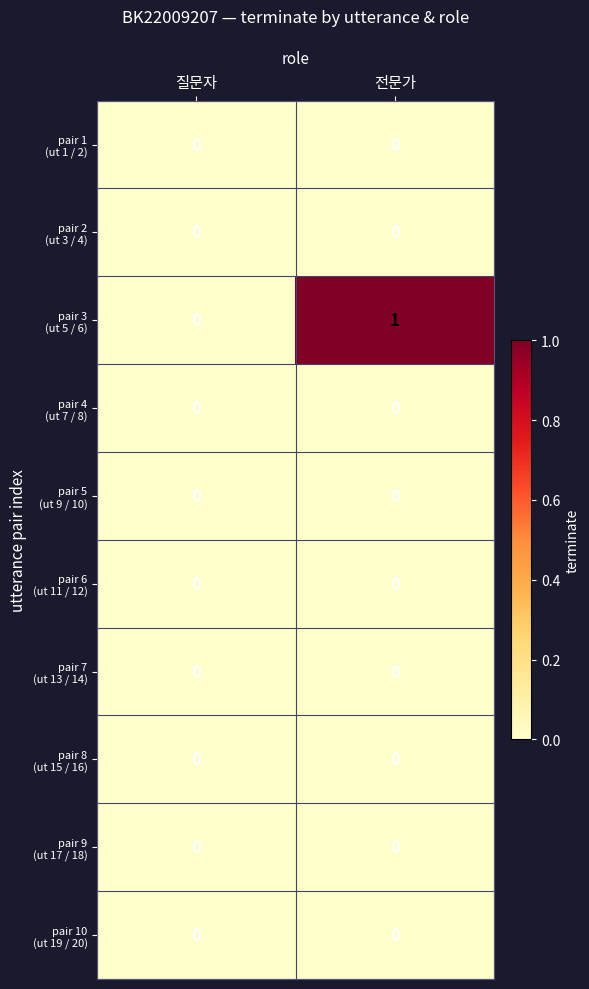

Which category has the highest value across all series?

전문가